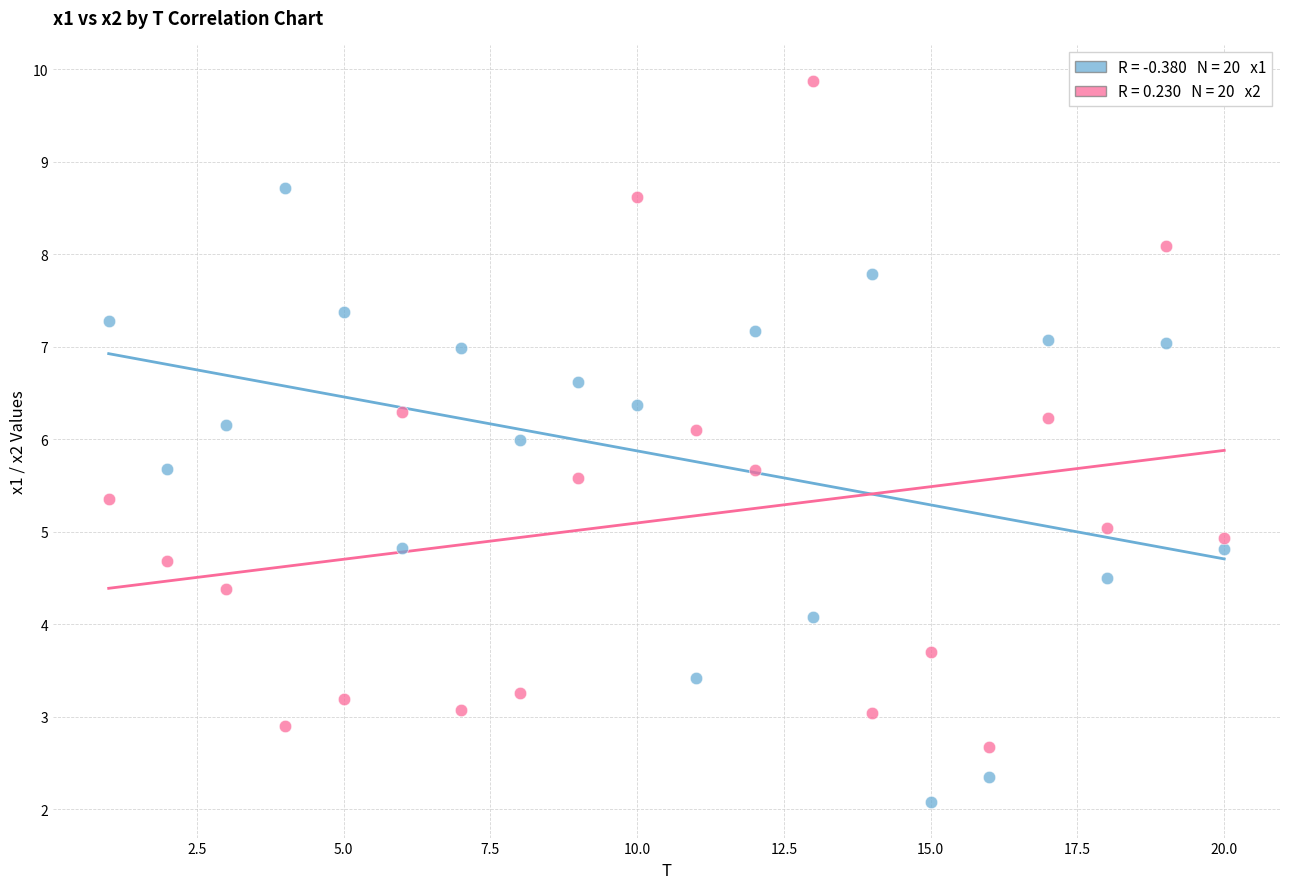

Across all data points, what is the range of Y values (max minus min)?

7.8